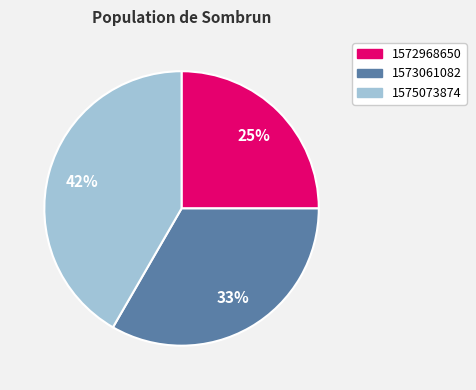

To the nearest percent, what percentage of the pie is 1572968650?

25%